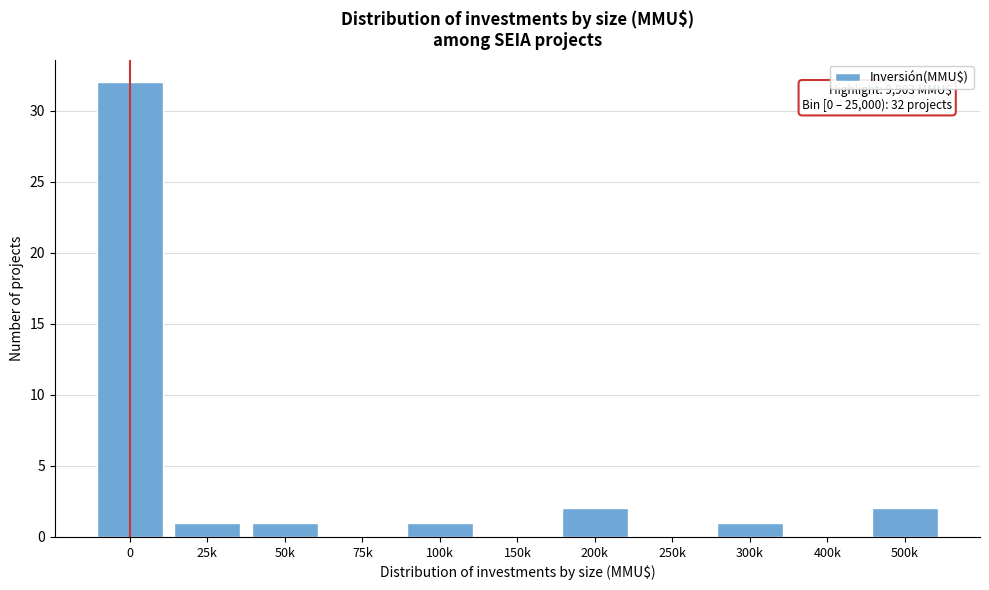

Reading right to left, extract all data points from this chart.

500k=2	400k=0	300k=1	250k=0	200k=2	150k=0	100k=1	75k=0	50k=1	25k=1	0=32